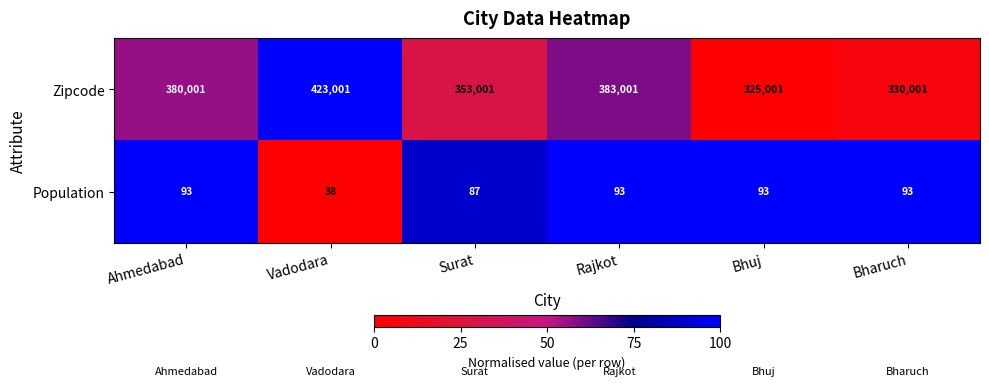

The value of Population at Ahmedabad is 0.3. True or false?

False